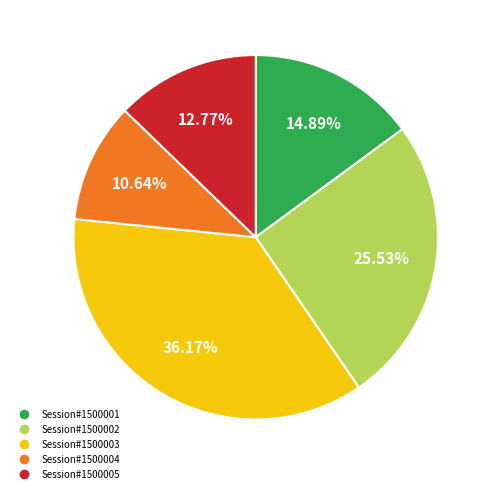

The Session#1500003 slice represents 36% of the pie. True or false?

True